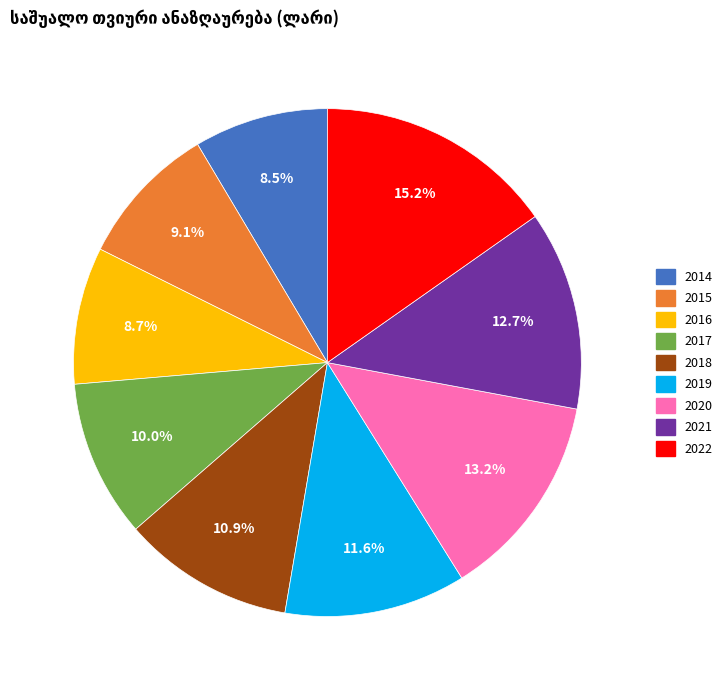

Combined, what portion of the pie is 2020 and 2015?

22.3%